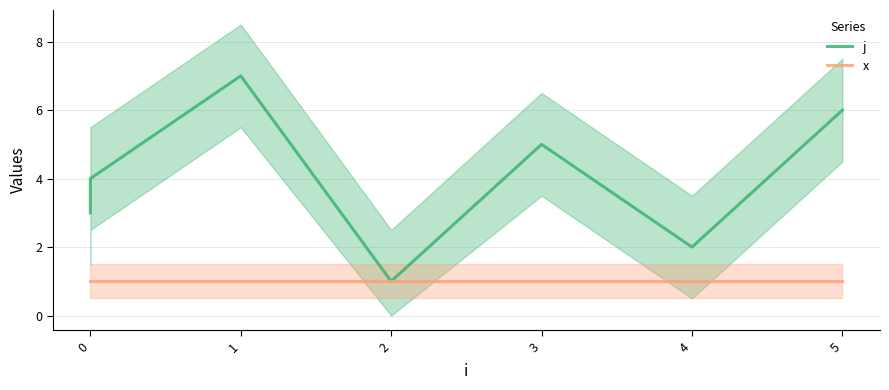

True or false: j and x intersect in this chart.

False